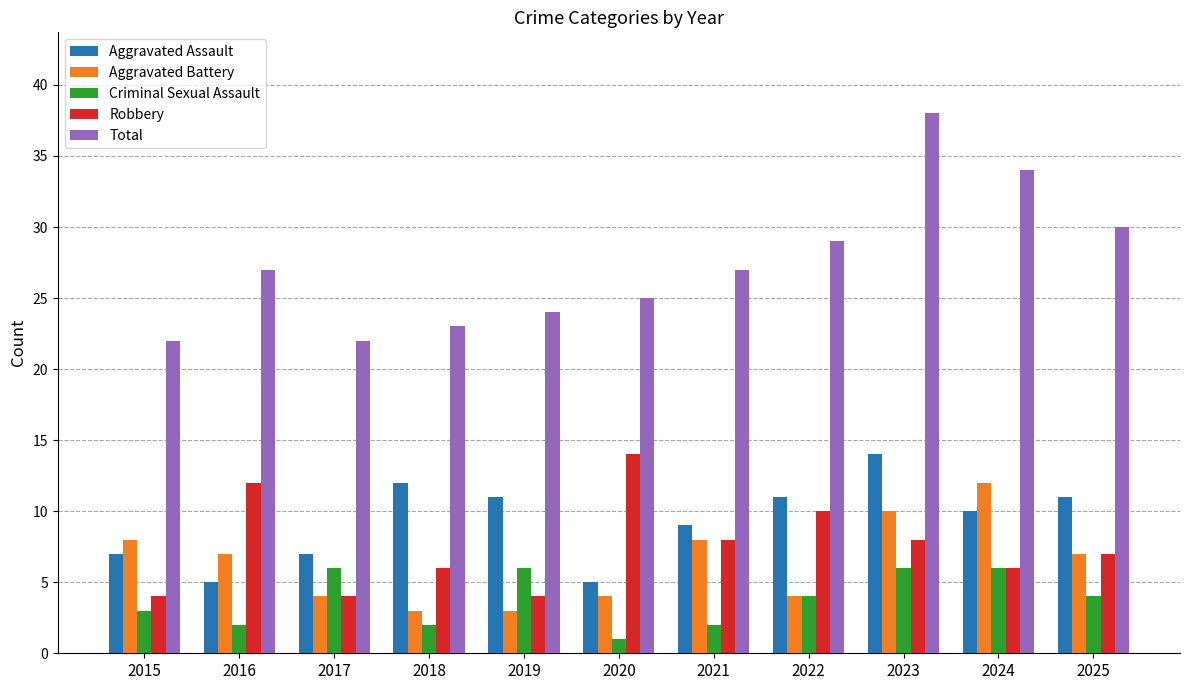

What is the difference between the Robbery values at 2016 and 2019?

8